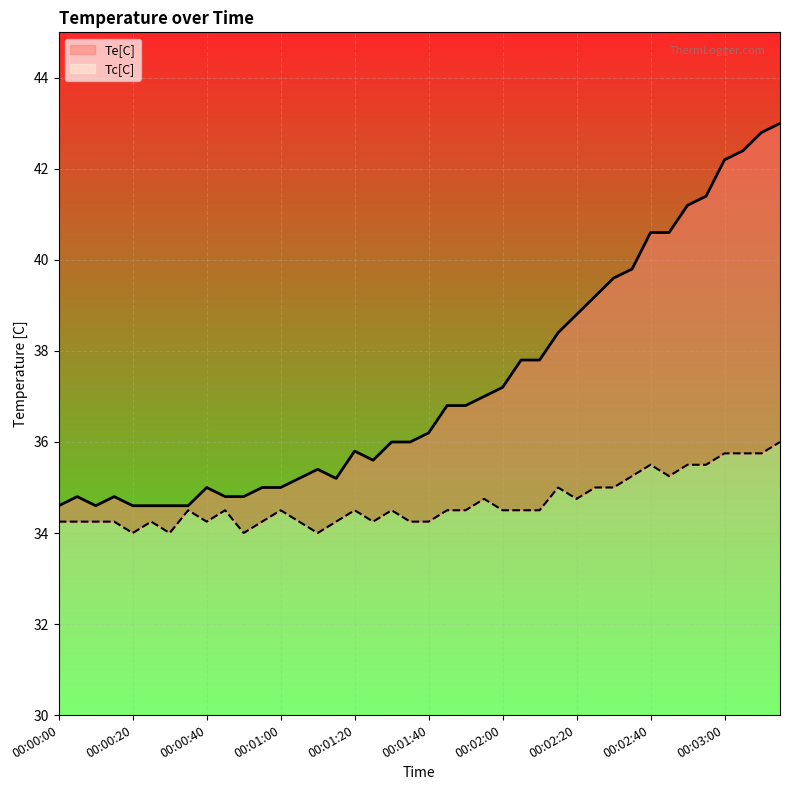

What is the value of the Tc[C] point at the 23rd from the left?

34.5